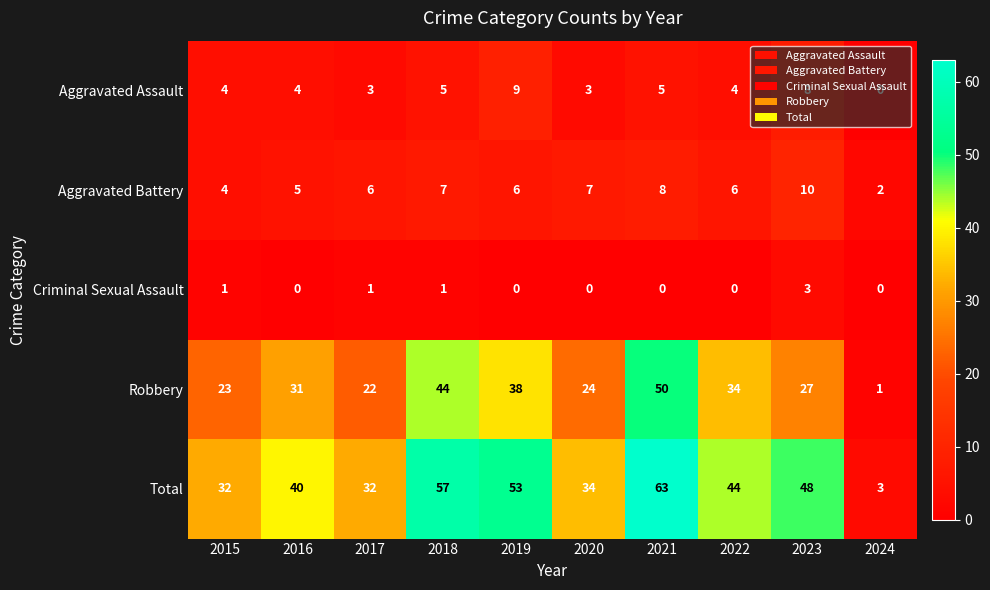

What is the difference between the highest and lowest values at 2018?

56